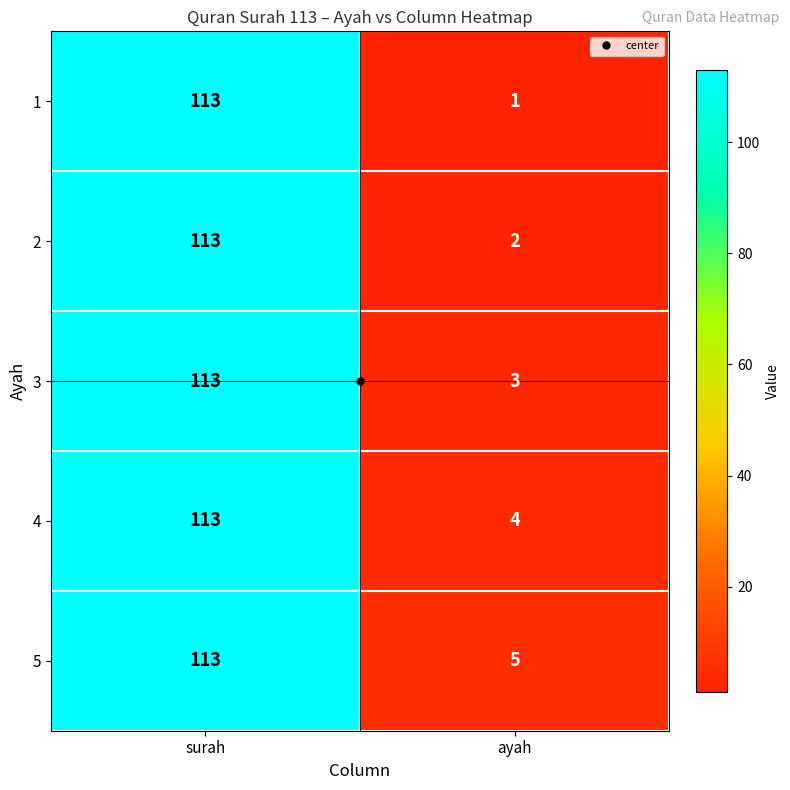

What is the difference between the 4 values at ayah and surah?

109